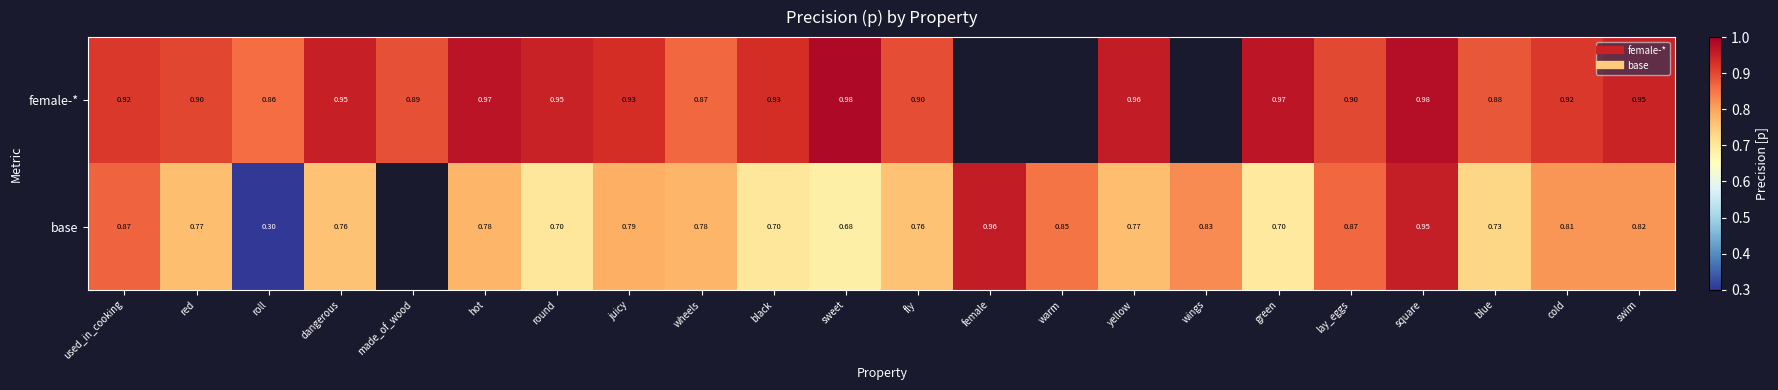

At which category is the sum across all series the highest?

square